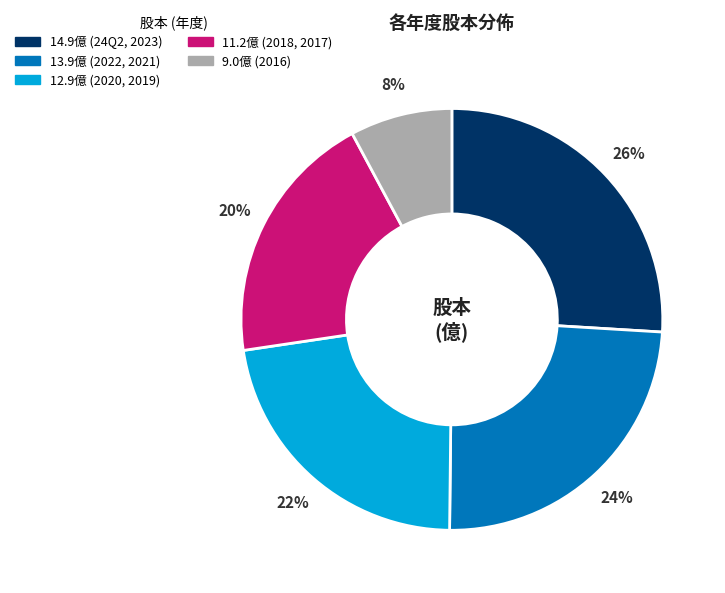

How many slices are in this pie chart?

5